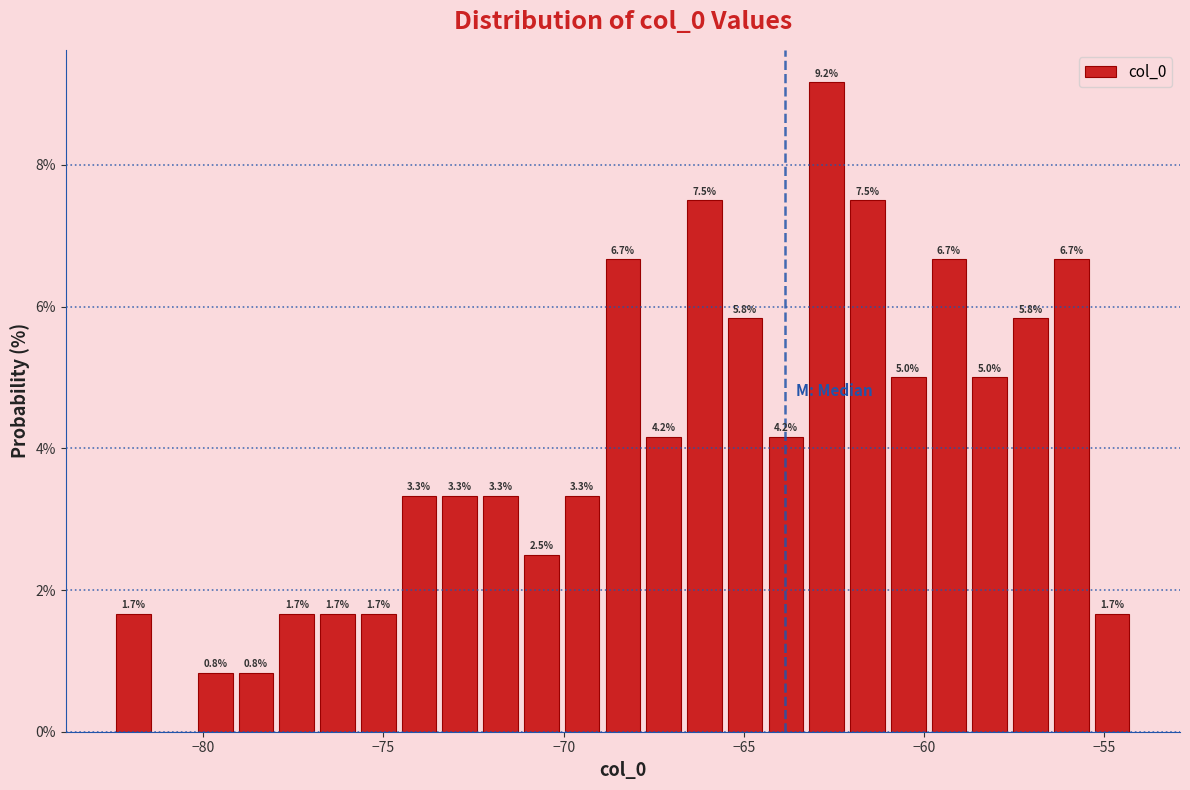

Read against the x-axis, roughly where is the centre of the tallest bar?

-62.5